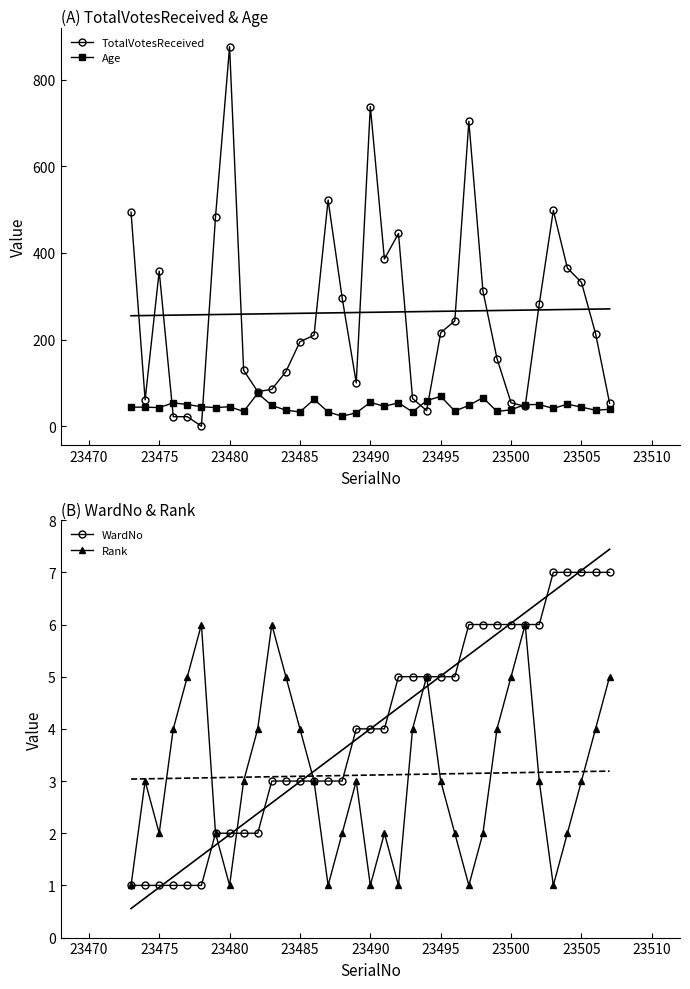

What is the maximum value for TotalVotesReceived?

876